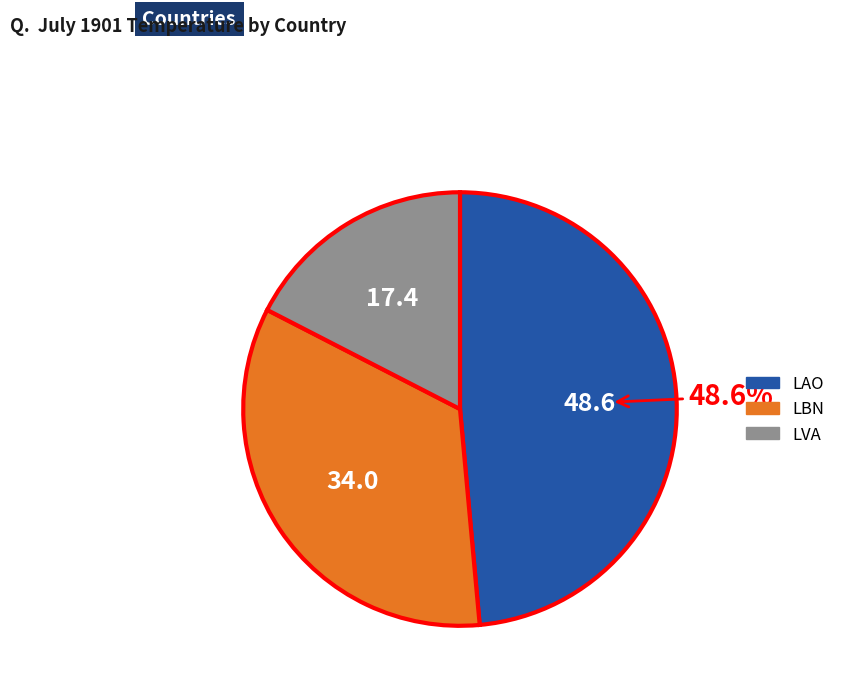

How many slices are in this pie chart?

3